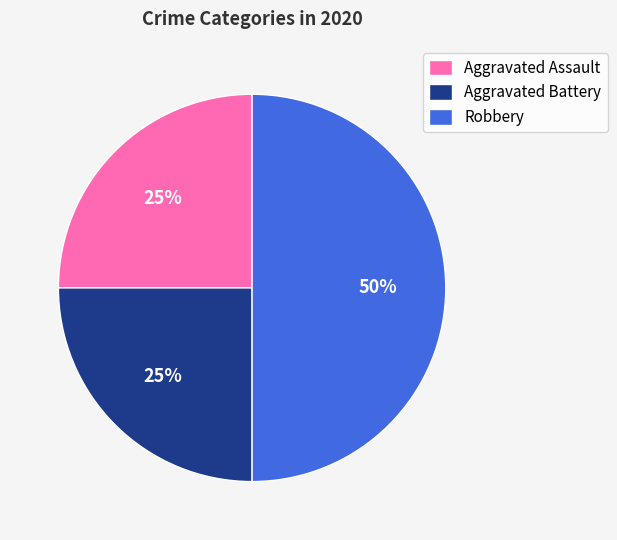

Count the number of slices in the pie.

3